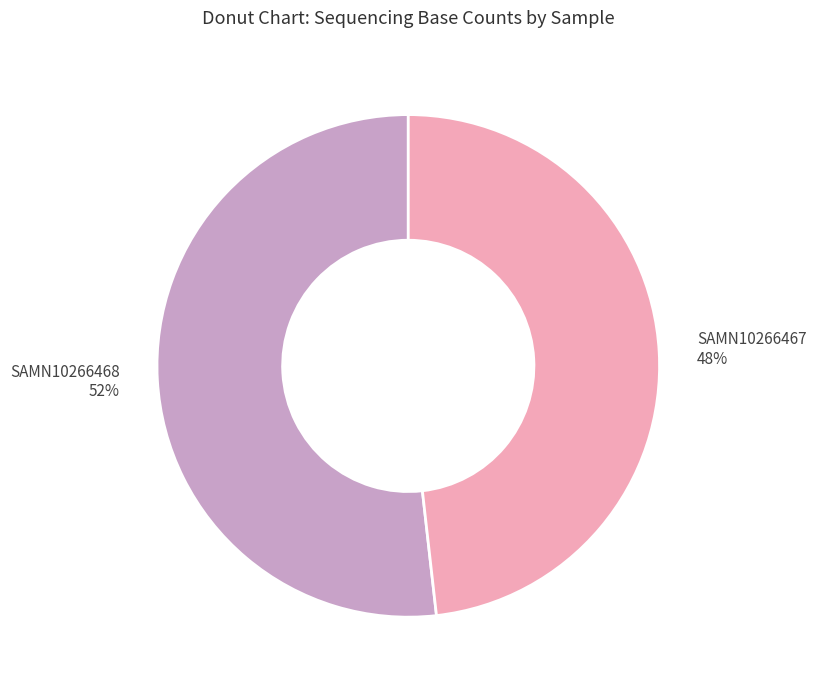

To the nearest percent, what is the average slice percentage?

50%